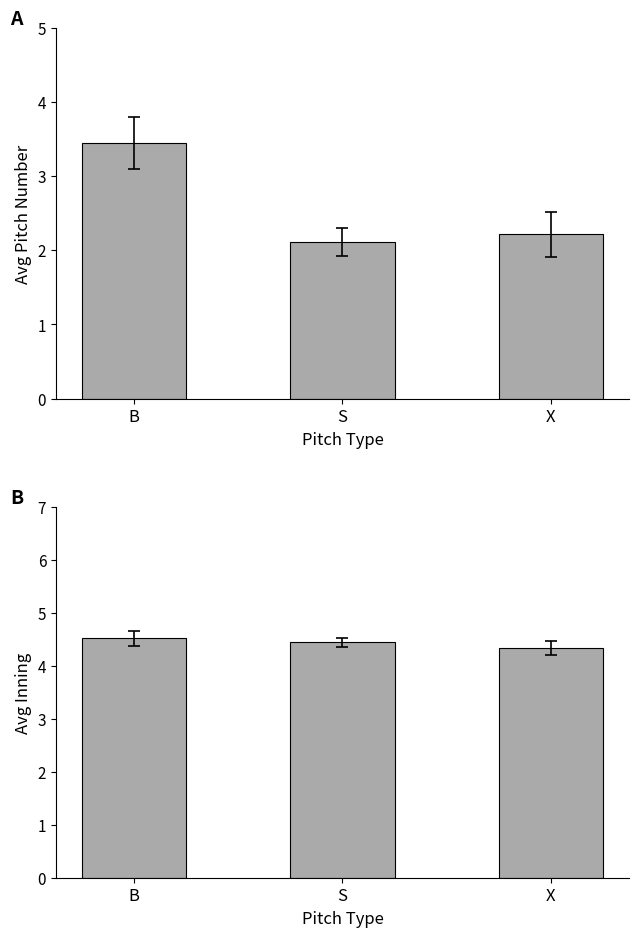

Is the value of avg_inning at X greater than the value of avg_pitch_number at B?

Yes